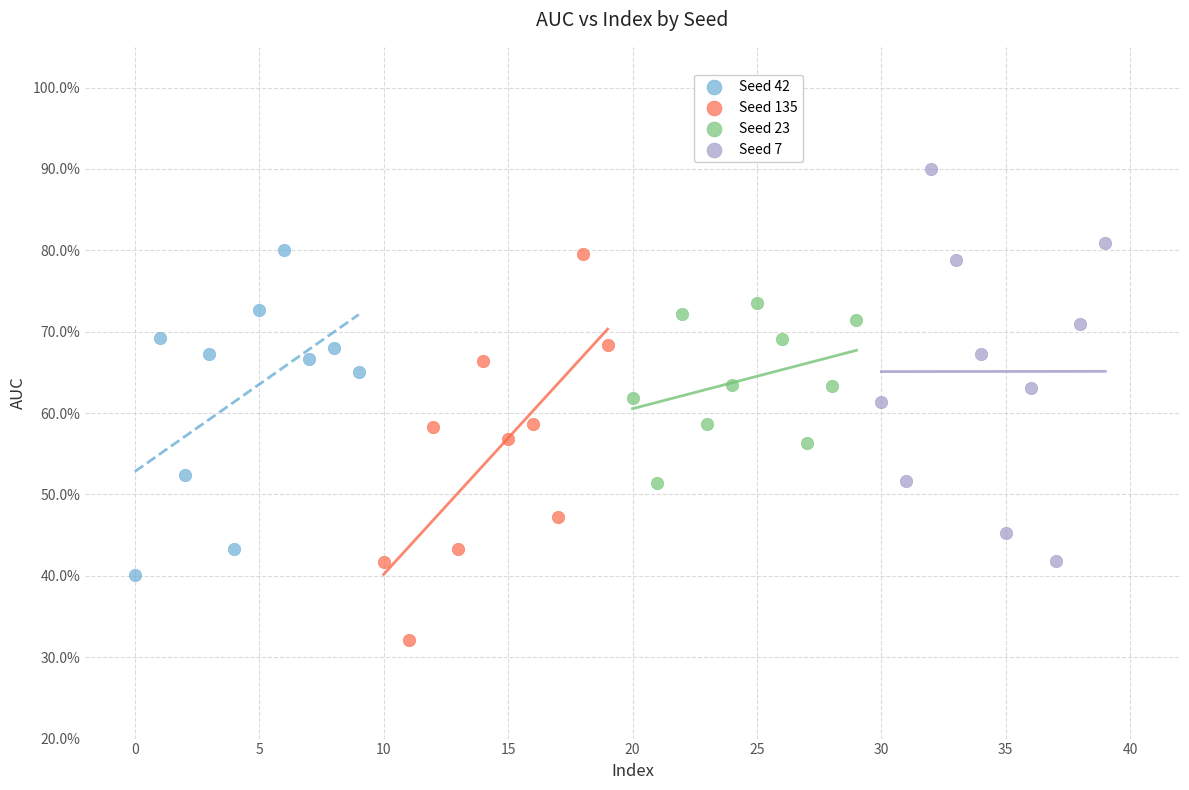

What are all the series names shown in the legend?

Seed 42, Seed 135, Seed 23, Seed 7